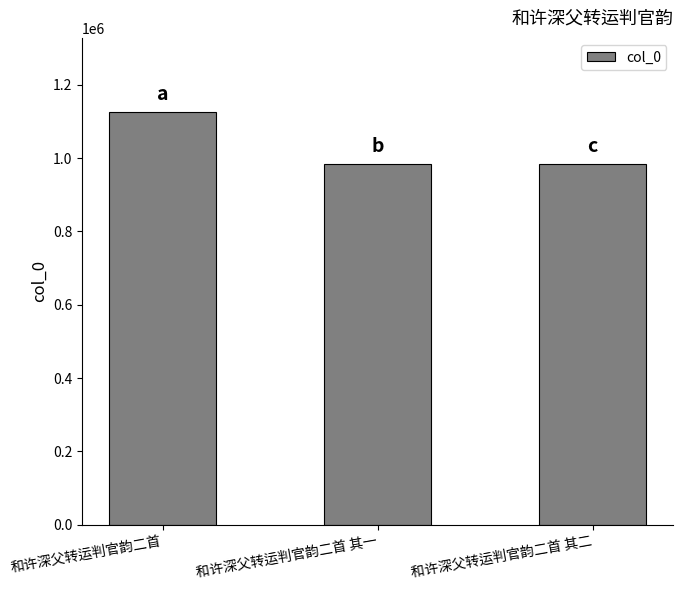

What is the label of the 3rd bar from the right?

和许深父转运判官韵二首